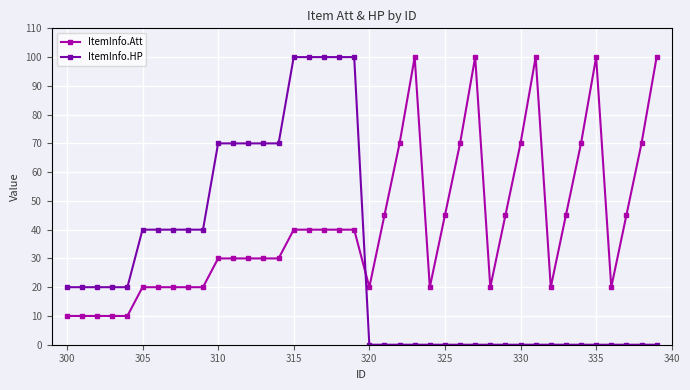

What is the minimum value for ItemInfo.Att?

10